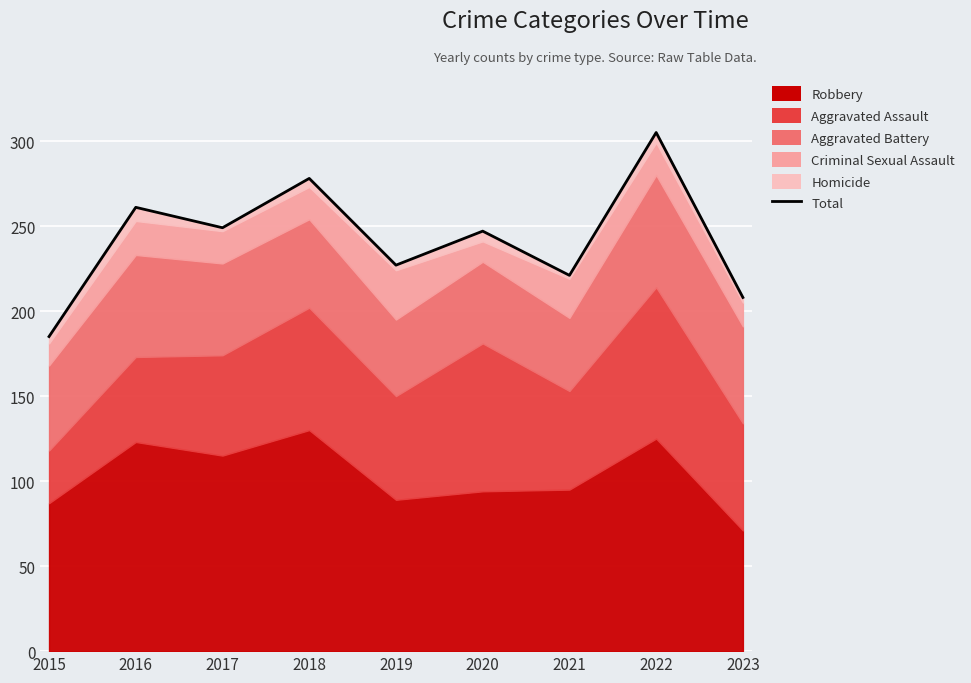

What is the value of the 1st point from the left?

185